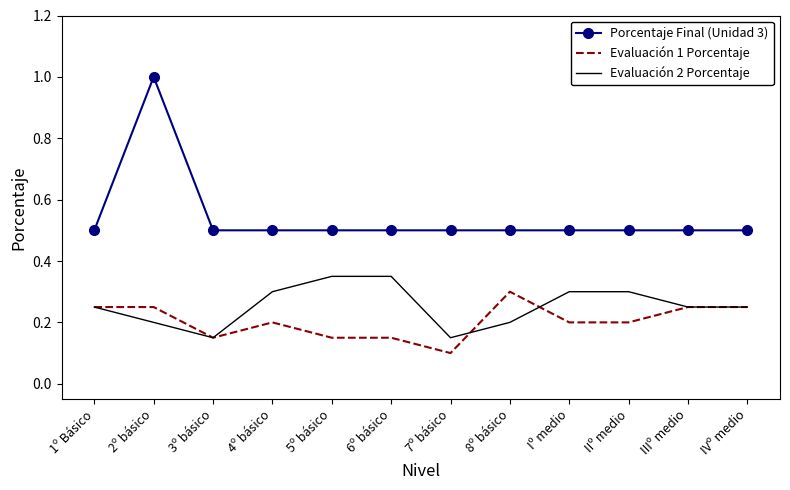

Which label corresponds to the largest value in the chart?

2º básico